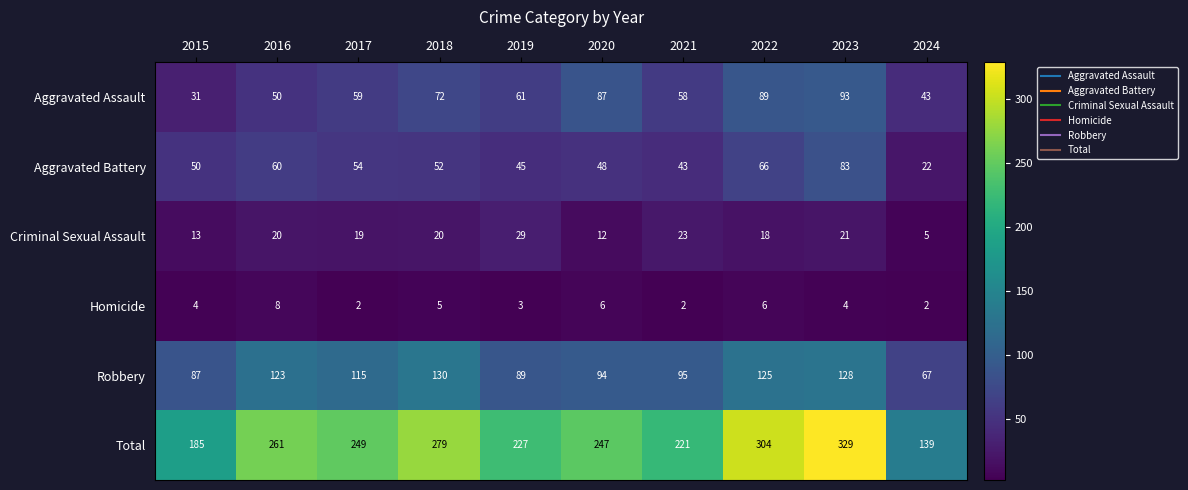

What is the minimum value shown in the chart?

2